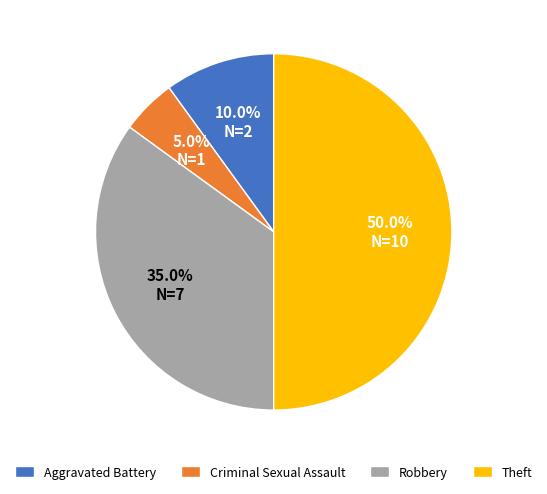

Which category has the smallest portion of the pie?

Criminal Sexual Assault